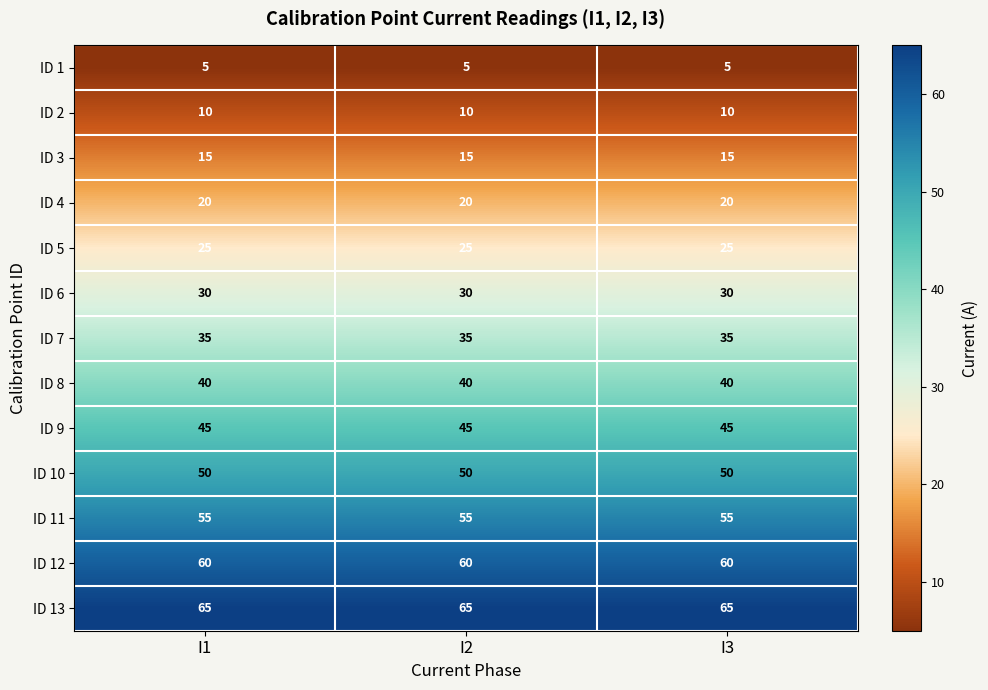

Which series has the largest total across all categories?

ID 13